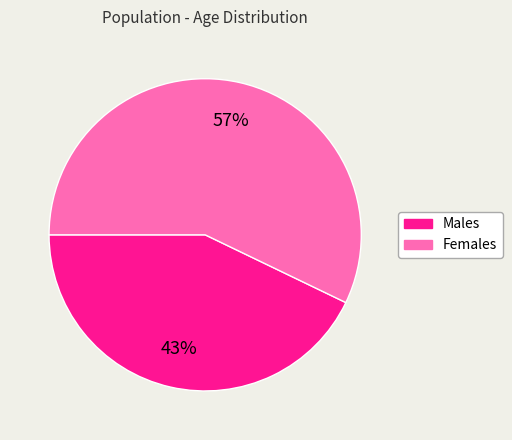

To the nearest percent, what is the difference between the largest and smallest slice percentages?

14%